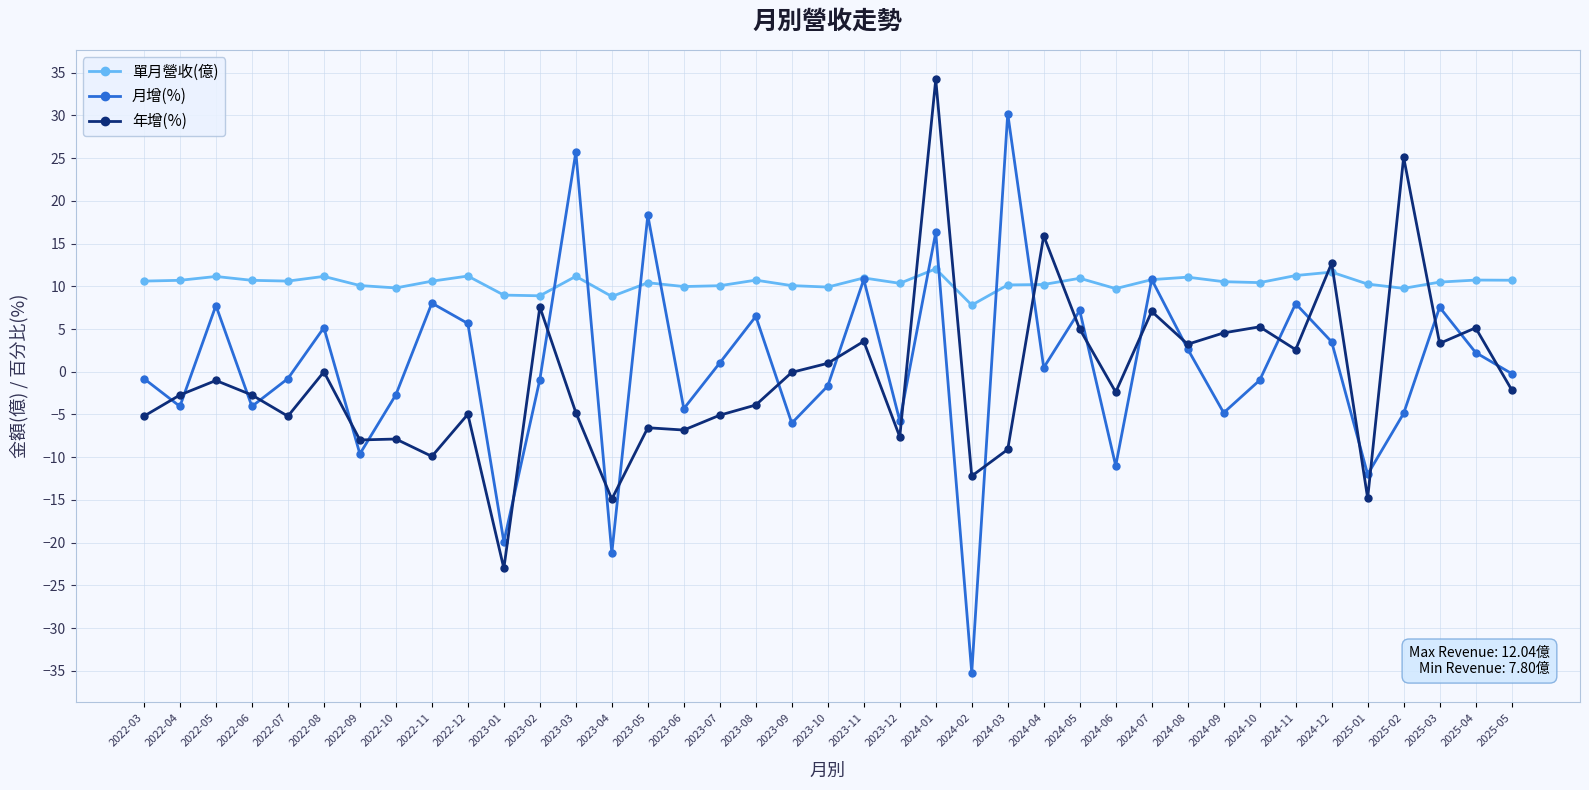

At which category is the sum across all series the highest?

2024-01